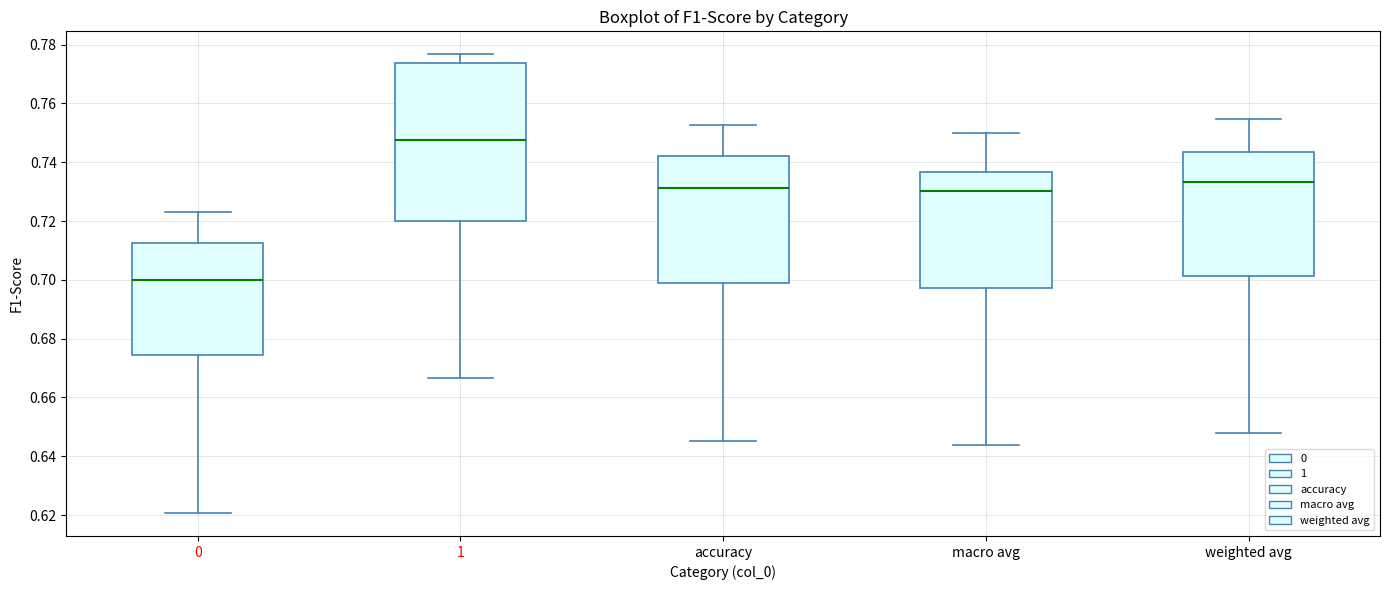

Reading left to right, transcribe this box plot: for each box, give where its median line is, the range the box spans, and where its two whiskers end, as read against the y-axis. The values are not printed on the chart, so give them approximately, as read against the axis.

0: median 0.700, box 0.674 to 0.712, whiskers 0.620 to 0.722
1: median 0.748, box 0.720 to 0.774, whiskers 0.666 to 0.776
accuracy: median 0.732, box 0.698 to 0.742, whiskers 0.646 to 0.752
macro avg: median 0.730, box 0.698 to 0.736, whiskers 0.644 to 0.750
weighted avg: median 0.734, box 0.702 to 0.744, whiskers 0.648 to 0.754